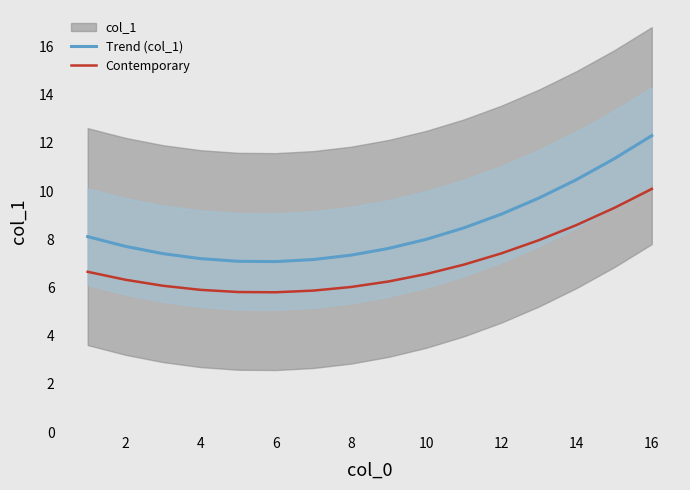

List the series in order of their peak value, lowest first.

Contemporary, Trend (col_1)